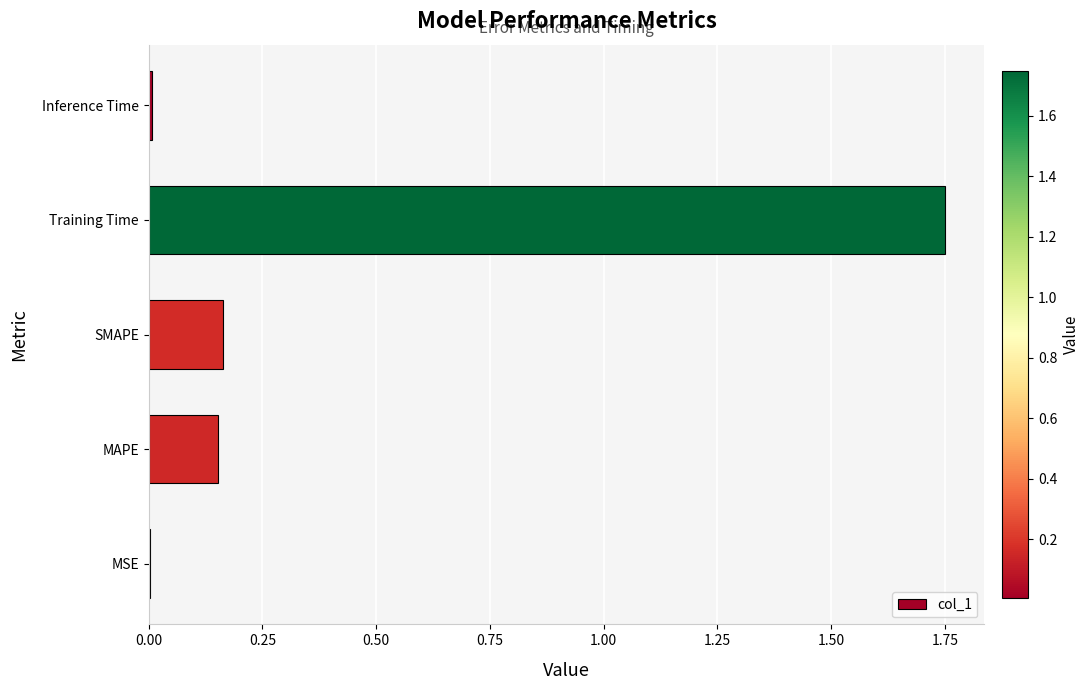

The value at MSE is 0.0. True or false?

True